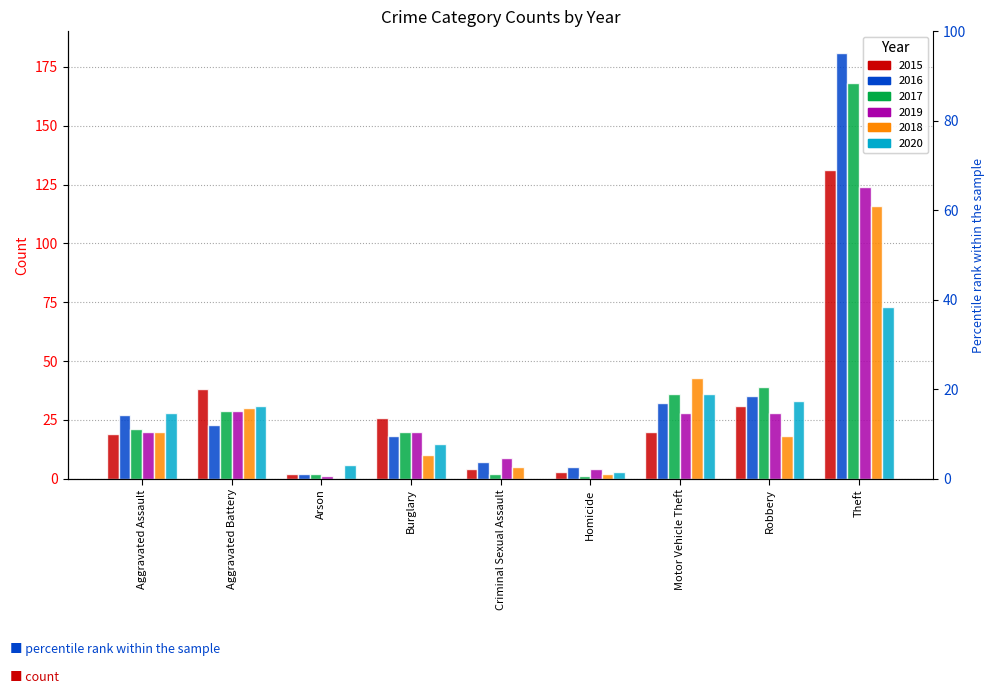

Between Aggravated Assault and Homicide, which series saw the biggest shift?

2020